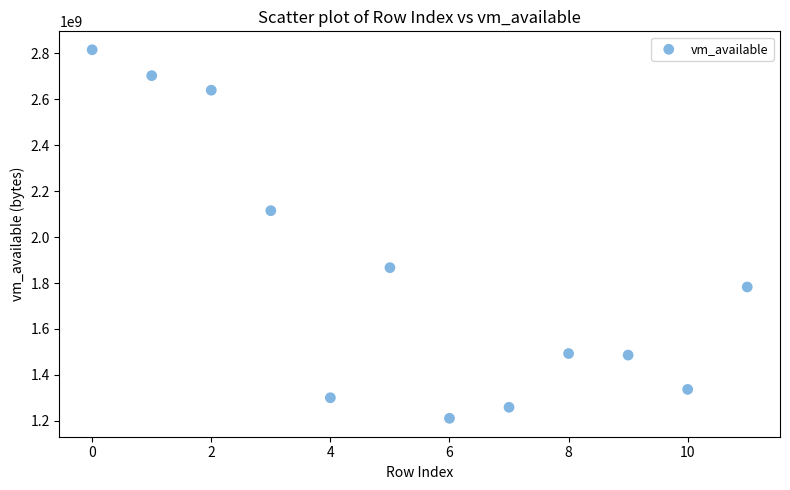

What is the range of Y values (max minus min)?

1605574656